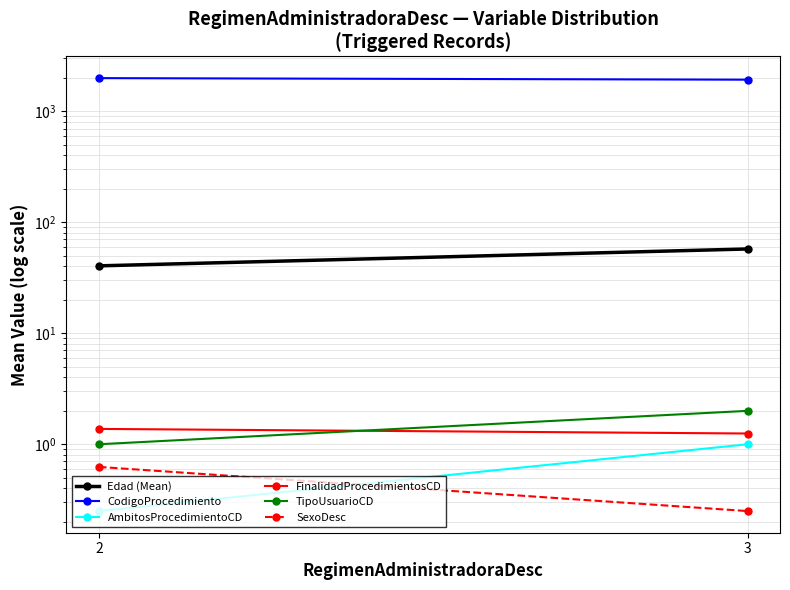

At which label is SexoDesc closest to 0?

3